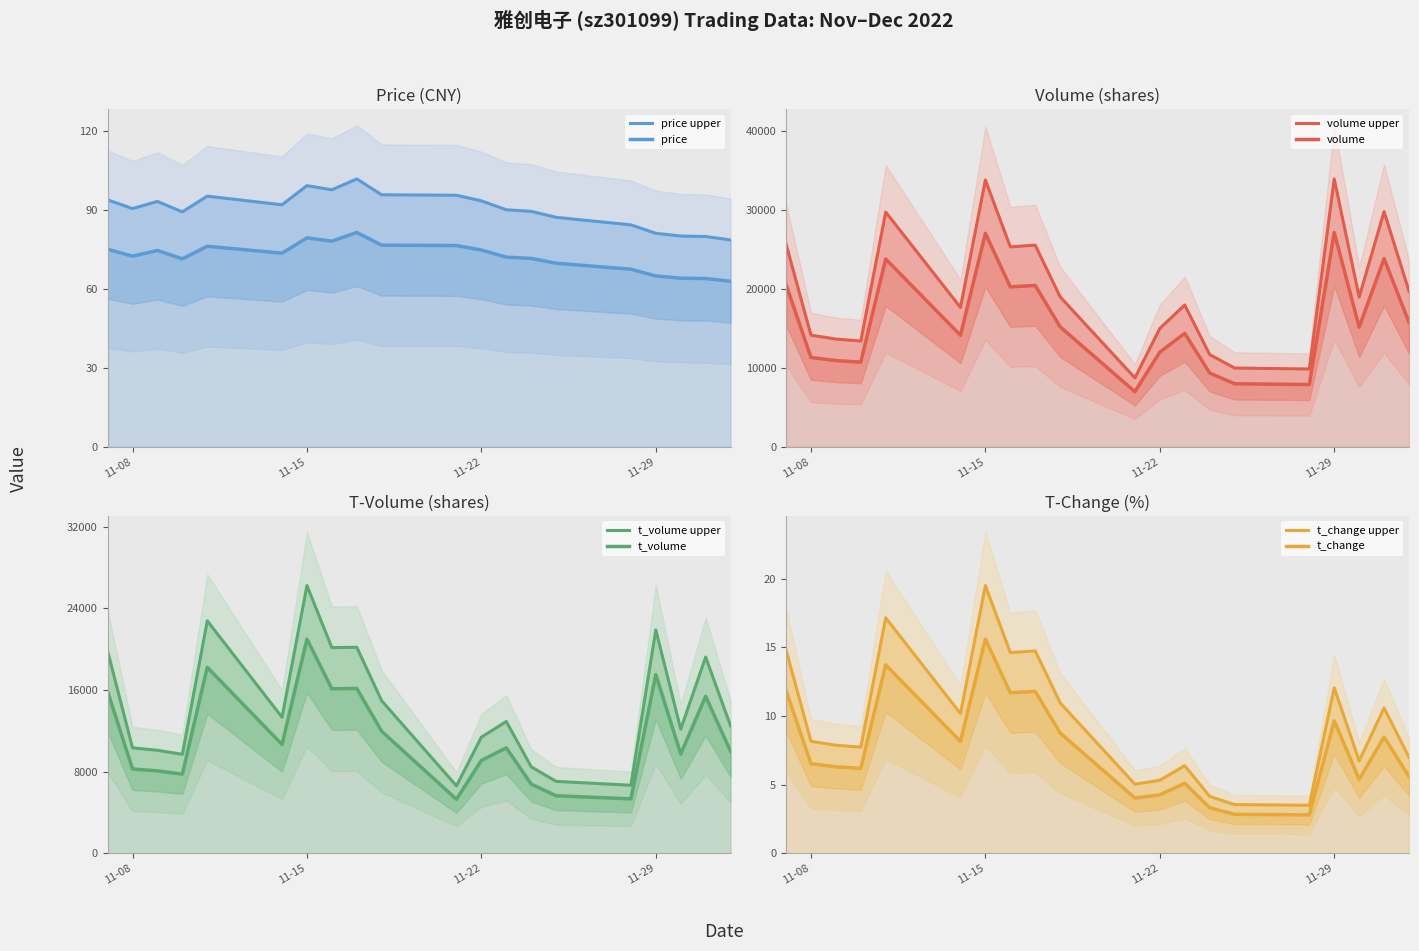

What position from the right is 2022-11-30?

3